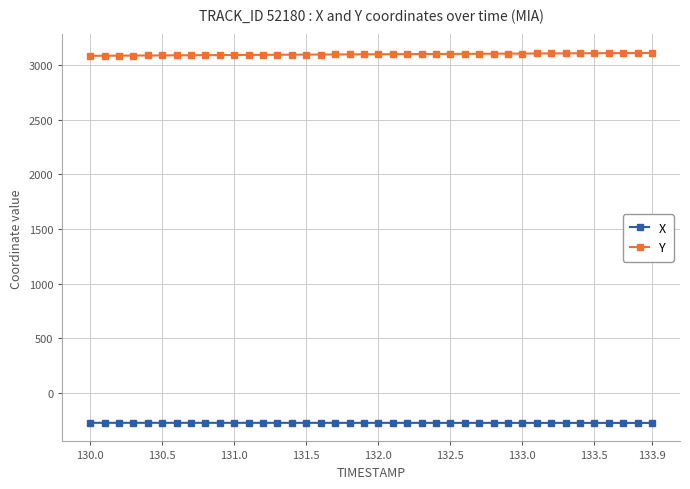

Rank the series by their maximum value, from lowest to highest.

X, Y